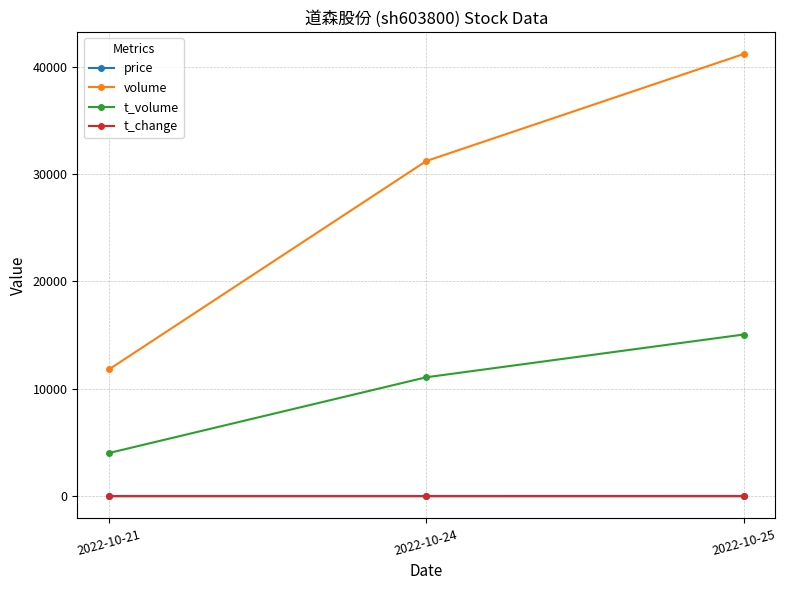

How many lines are shown in the chart?

4